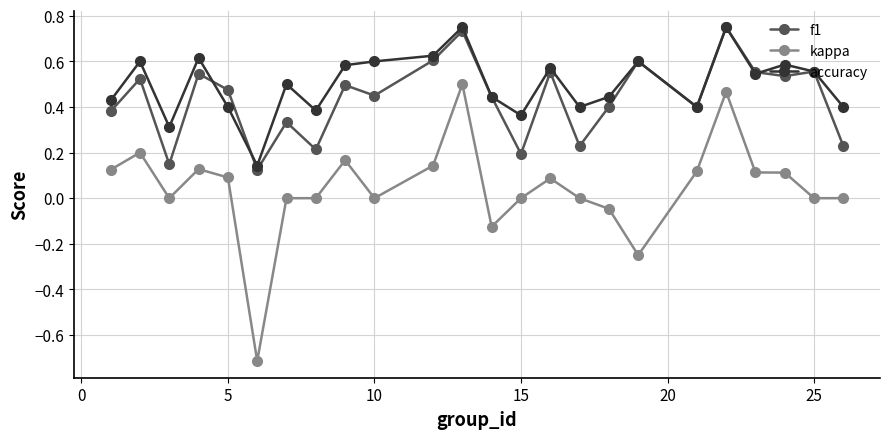

How many interior local valleys does the accuracy series have?

7